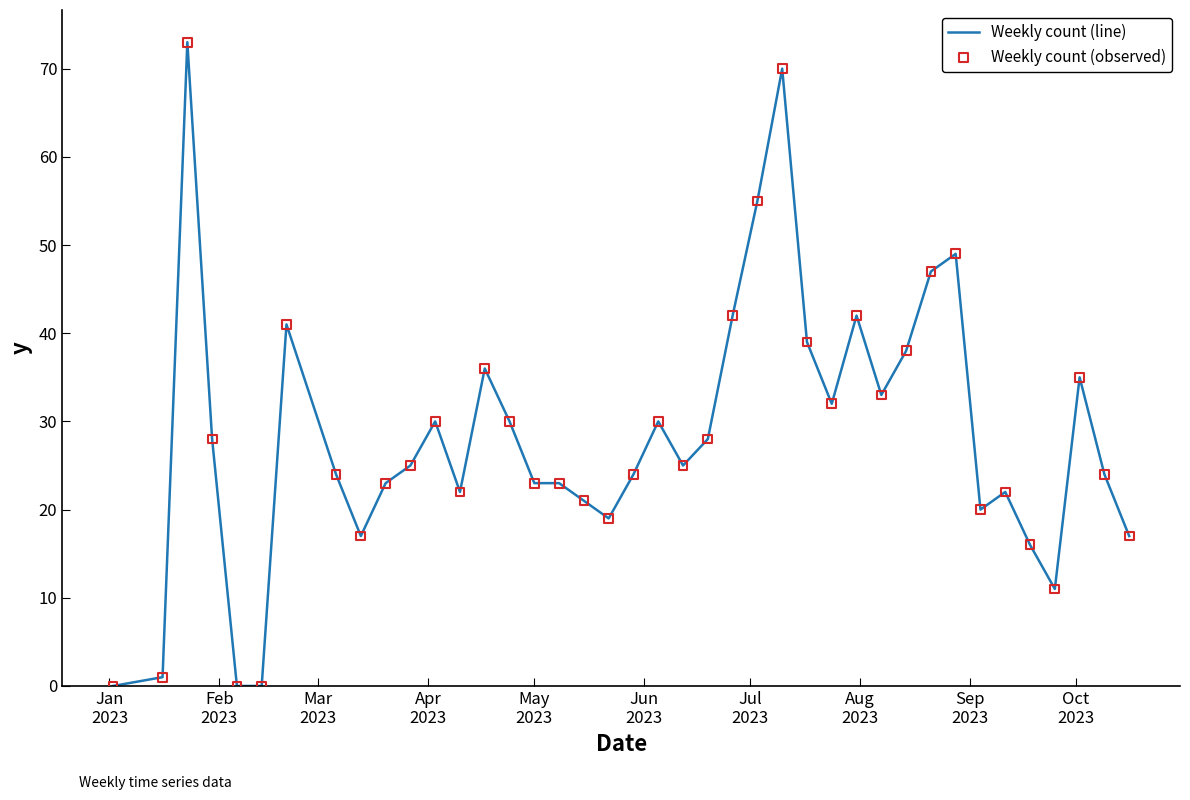

What is the greatest value displayed?

73